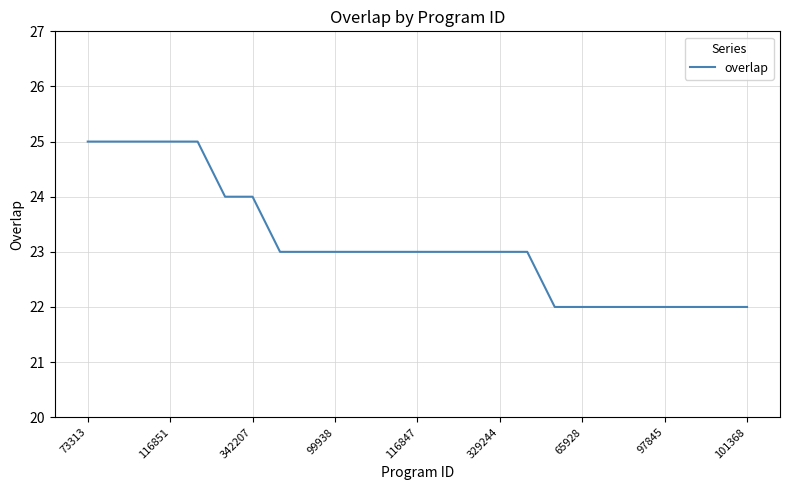

What is the difference between the maximum and minimum values?

3